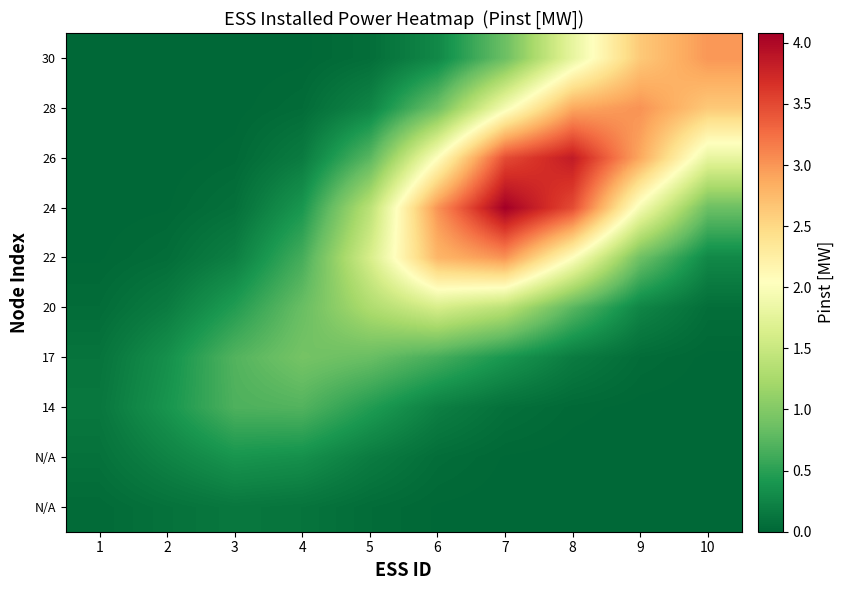

What is the difference between the maximum and minimum values in the row_4 series?

1.6